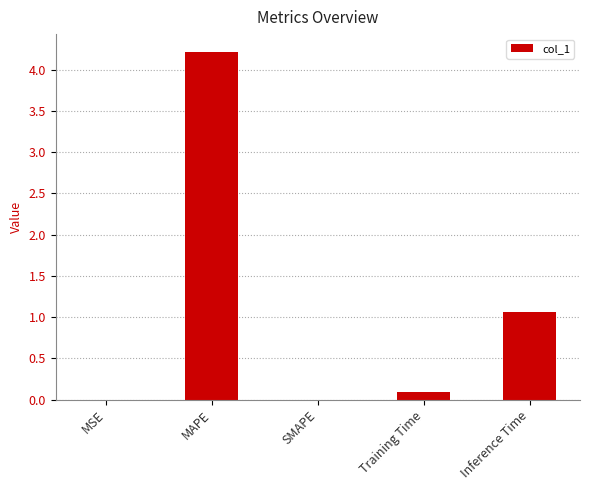

Which has a higher value, MAPE or Training Time?

MAPE